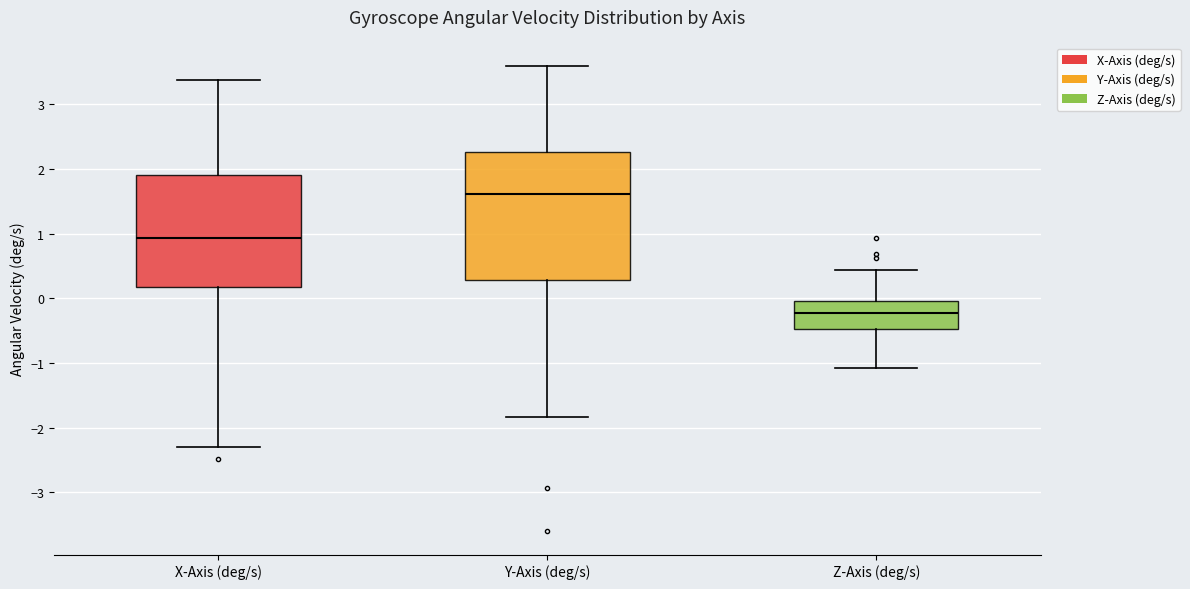

Reading left to right, read every box against the y-axis: the position of its median line, the range the box covers, and the ends of its whiskers. The values are not printed on the chart, so give them approximately, as read against the axis.

X-Axis (deg/s): median 0.9, box 0.2 to 1.9, whiskers -2.3 to 3.4
Y-Axis (deg/s): median 1.6, box 0.3 to 2.3, whiskers -1.8 to 3.6
Z-Axis (deg/s): median -0.2, box -0.5 to 0.0, whiskers -1.1 to 0.4